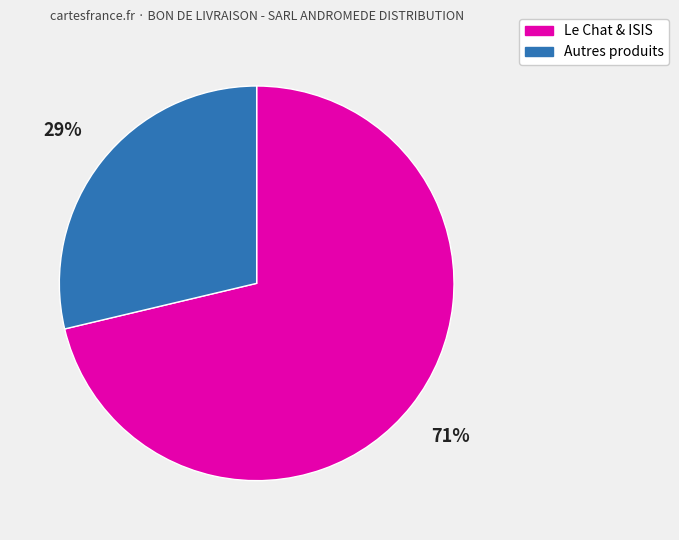

Does any single category account for the majority?

Yes